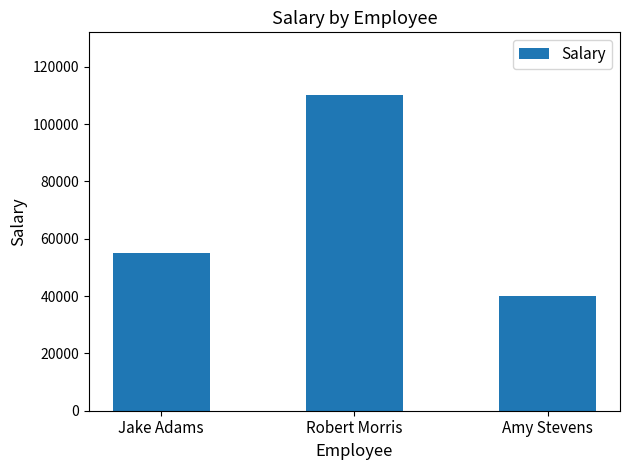

How many series are shown in this chart?

1